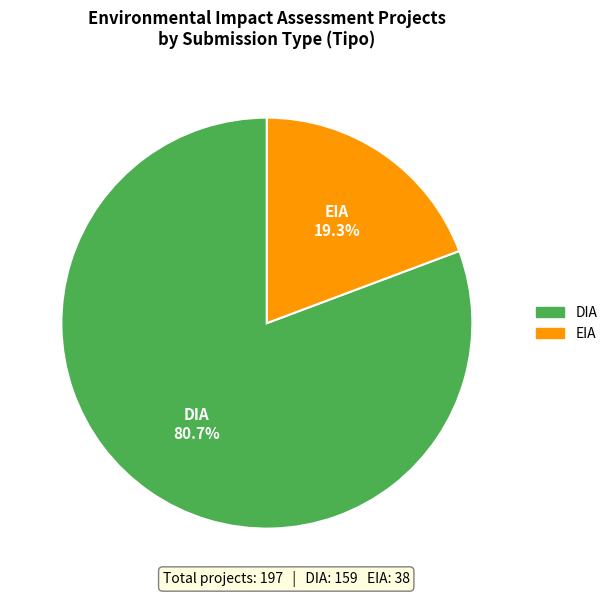

What percentage is NOT represented by DIA?

19.3%